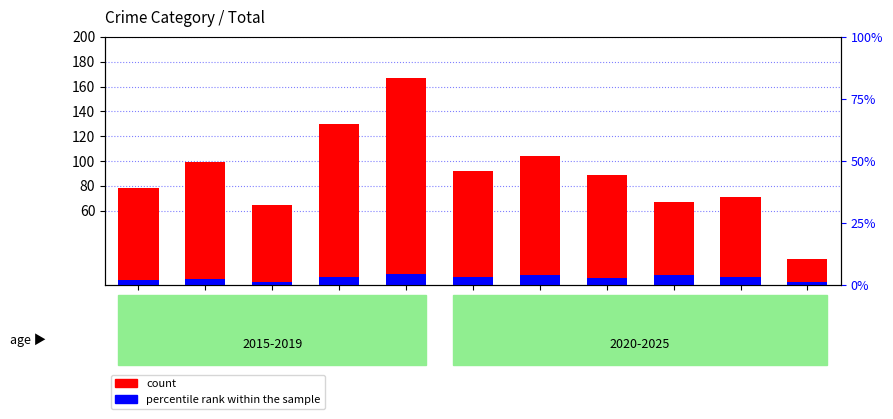

True or false: count has a value of 89 at 2022.

True